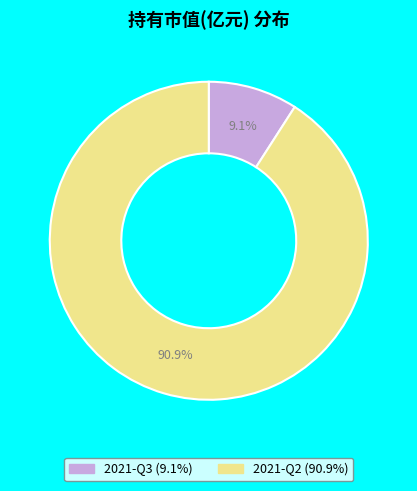

What is the majority slice?

2021-Q2